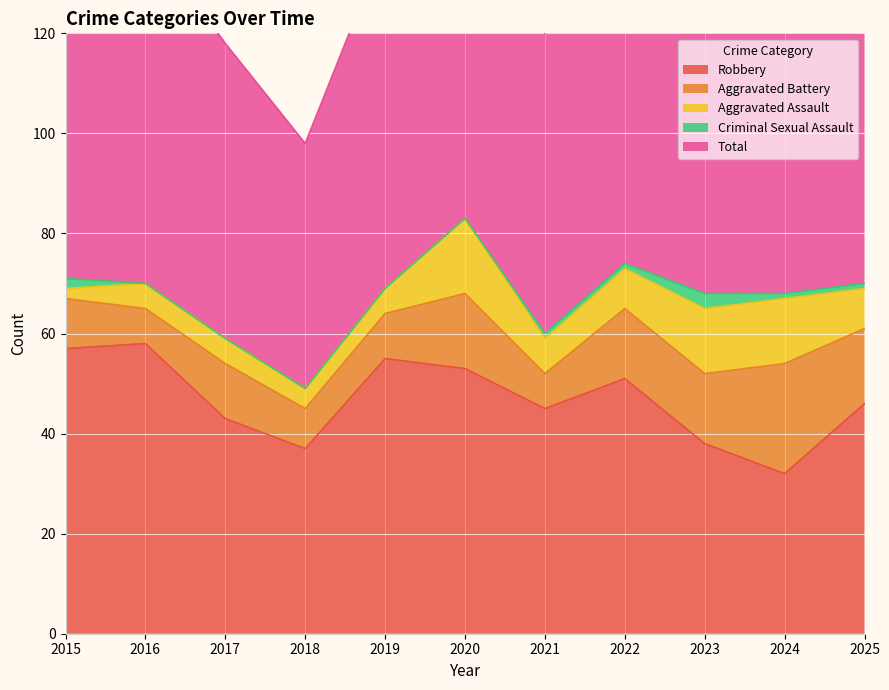

True or false: Aggravated Battery and Aggravated Assault intersect in this chart.

False